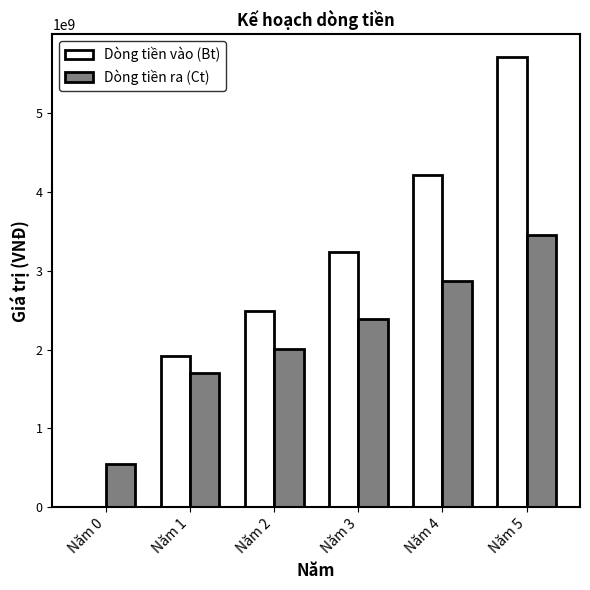

The value of Dòng tiền vào (Bt) at Năm 4 is 6438951886.8. True or false?

False